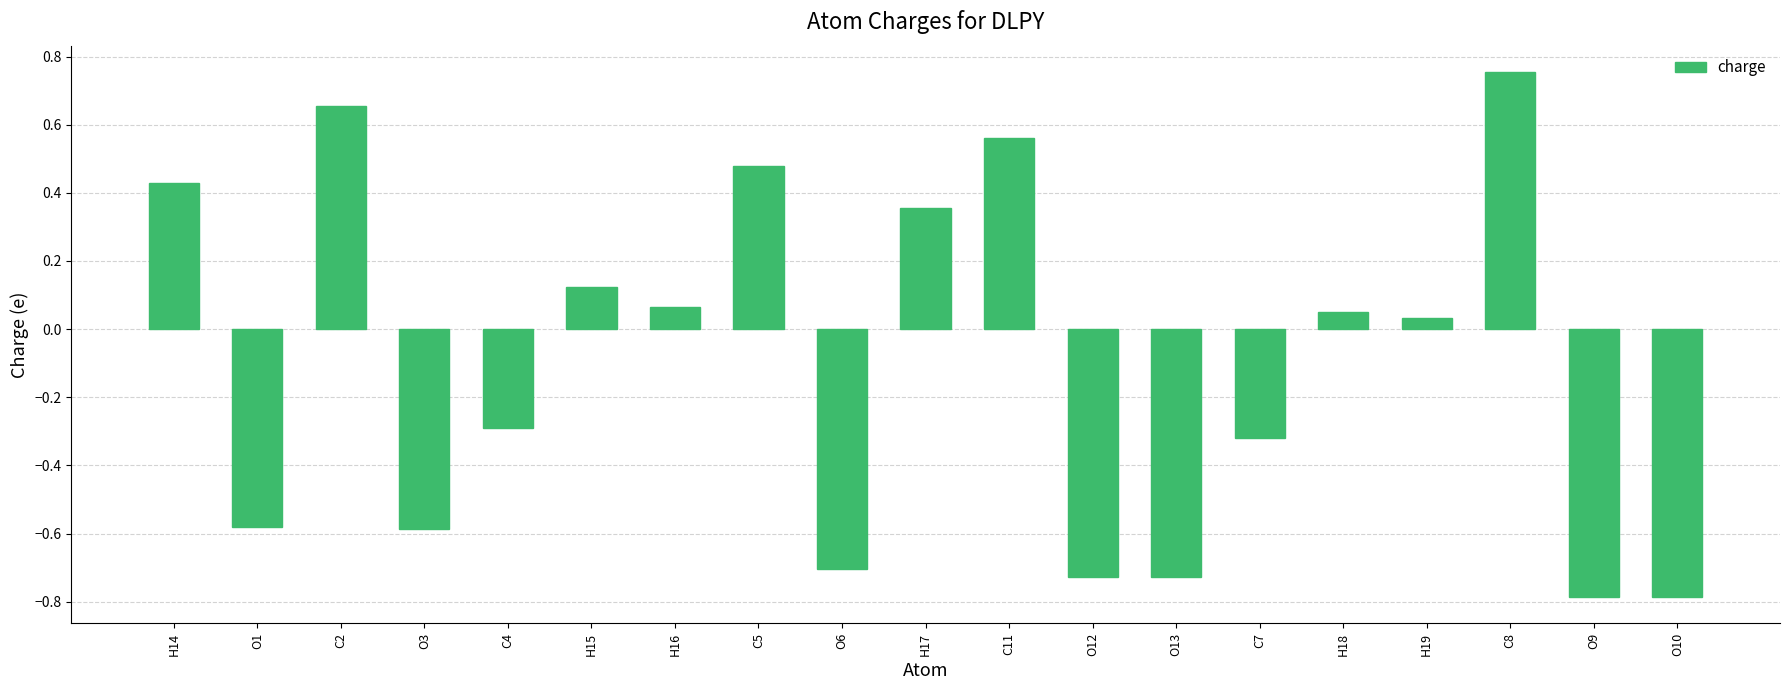

Which category has the highest value across all series?

C8